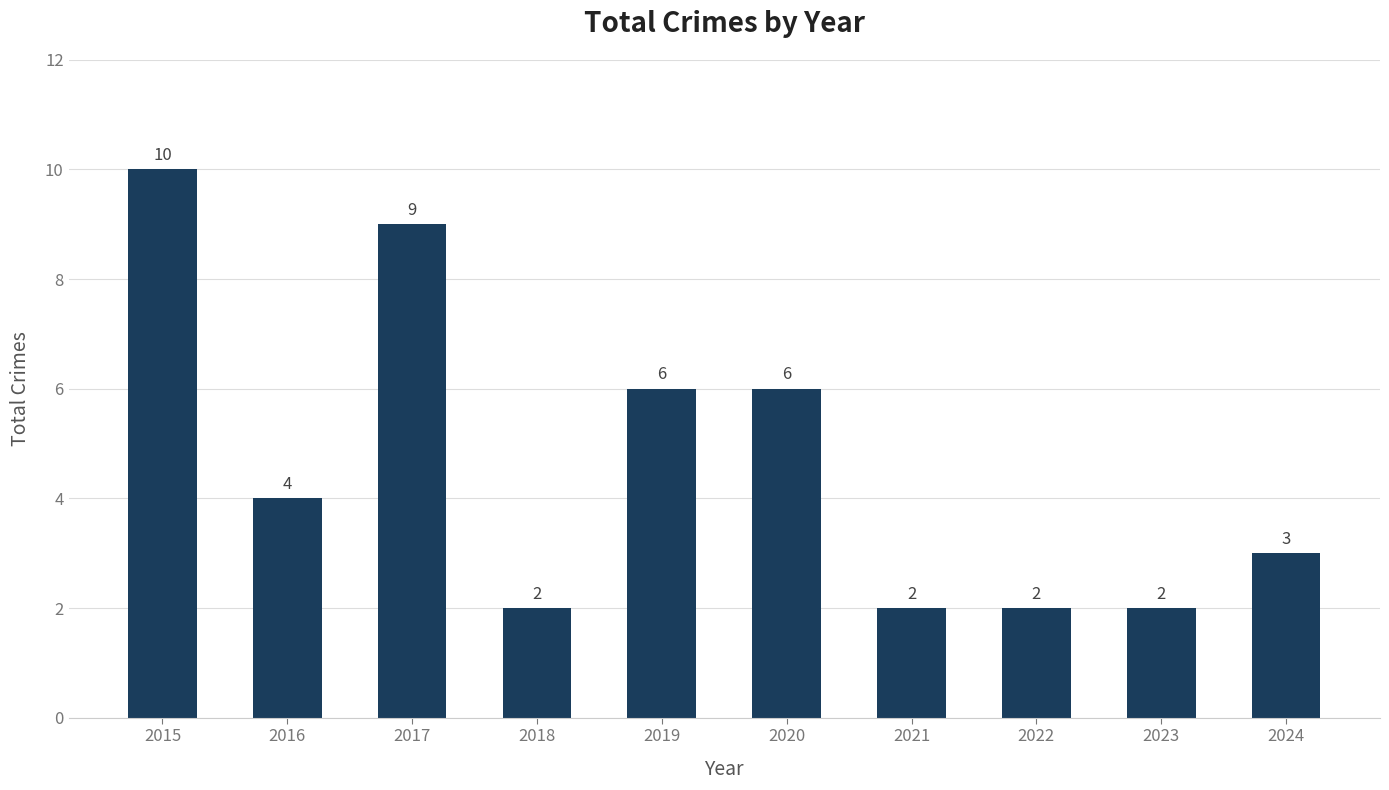

What is the change in value from 2015 to 2018?

-8